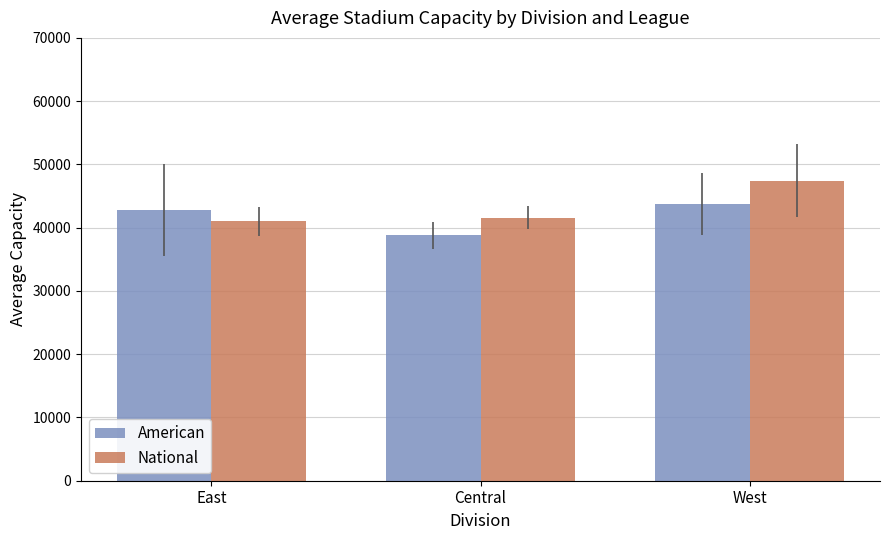

What is the sum of all American values?

125310.0